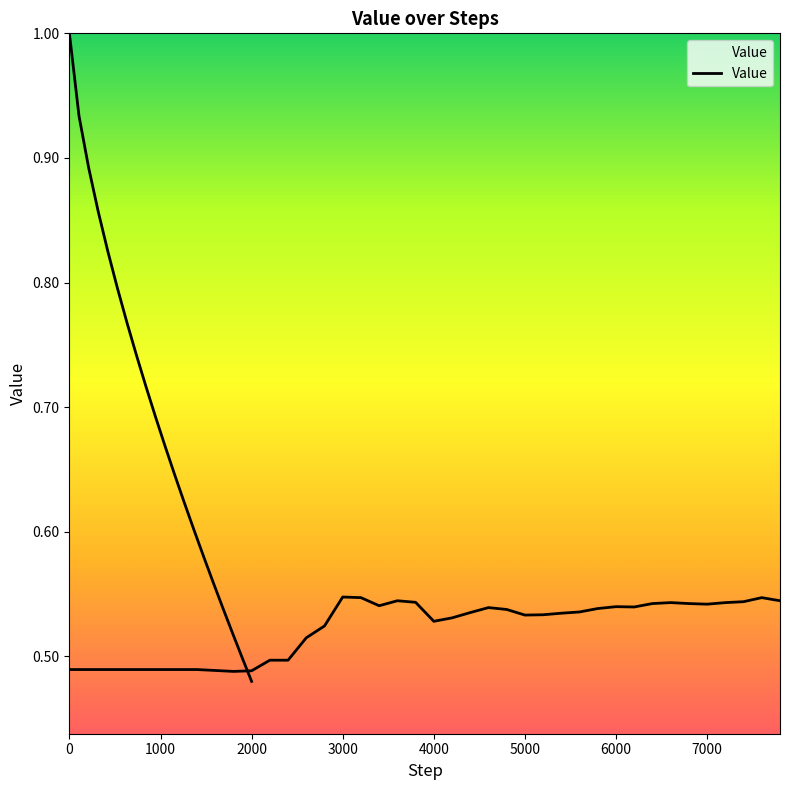

What position from the left is 1000?

6